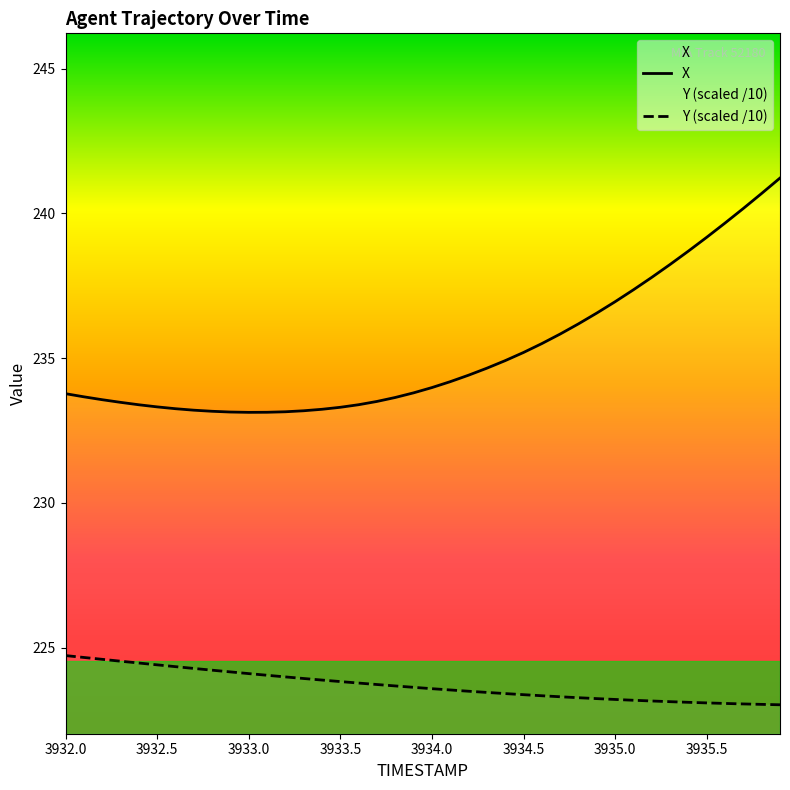

Reading left to right, extract all data points from this chart.

X: 233.8	233.7	233.6	233.5	233.4	233.3	233.3	233.2	233.2	233.1	233.1	233.1	233.1	233.2	233.2	233.3	233.4	233.5	233.6	233.8	234.0	234.2	234.4	234.7	234.9	235.2	235.5	235.8	236.2	236.6	236.9	237.4	237.8	238.2	238.7	239.2	239.7	240.2	240.7	241.2
Y: 224.7	224.7	224.6	224.5	224.5	224.4	224.3	224.3	224.2	224.2	224.1	224.0	224.0	223.9	223.9	223.8	223.8	223.7	223.7	223.6	223.6	223.5	223.5	223.4	223.4	223.4	223.3	223.3	223.3	223.2	223.2	223.2	223.2	223.1	223.1	223.1	223.1	223.1	223.0	223.0